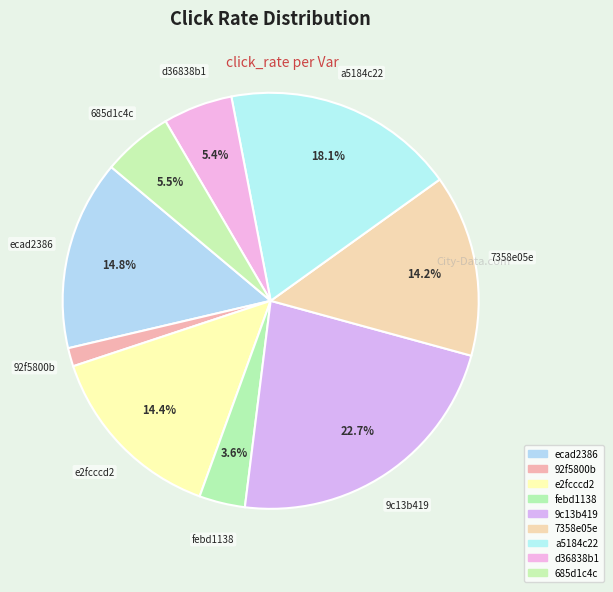

To the nearest percent, what is the combined percentage of d36838b1 and 92f5800b?

7%